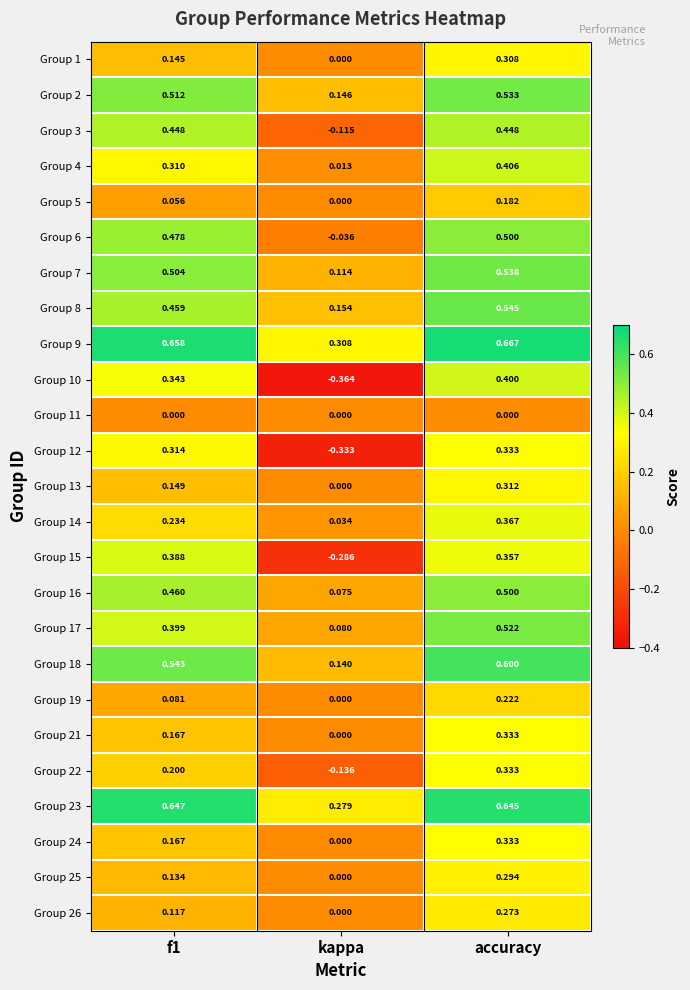

Which label corresponds to the largest value in the chart?

accuracy